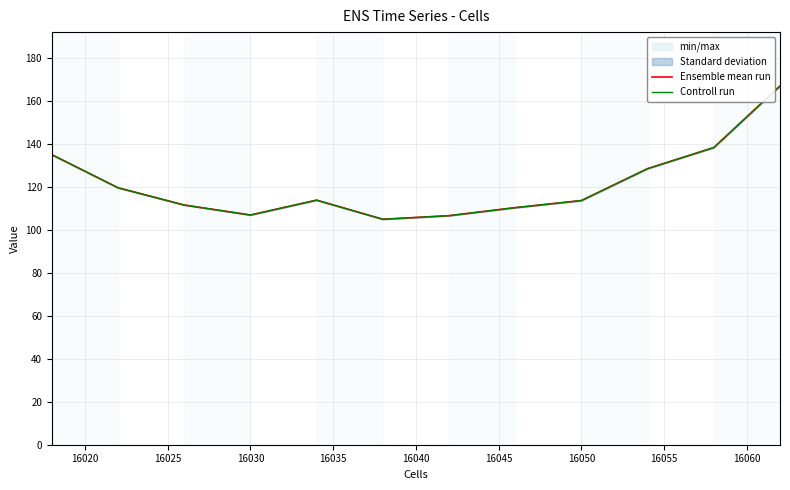

What is the lowest value of the Controll run series?

104.8